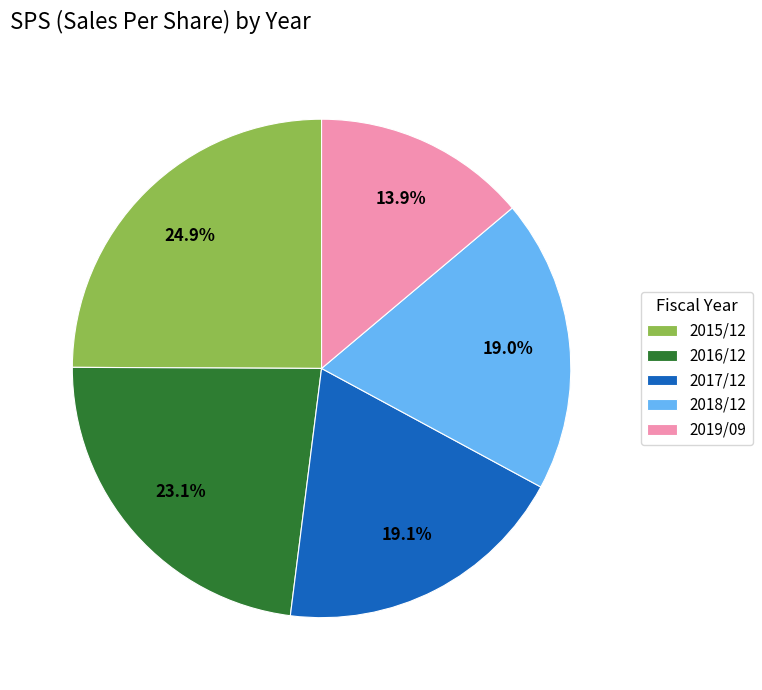

The 2015/12 slice represents 34% of the pie. True or false?

False